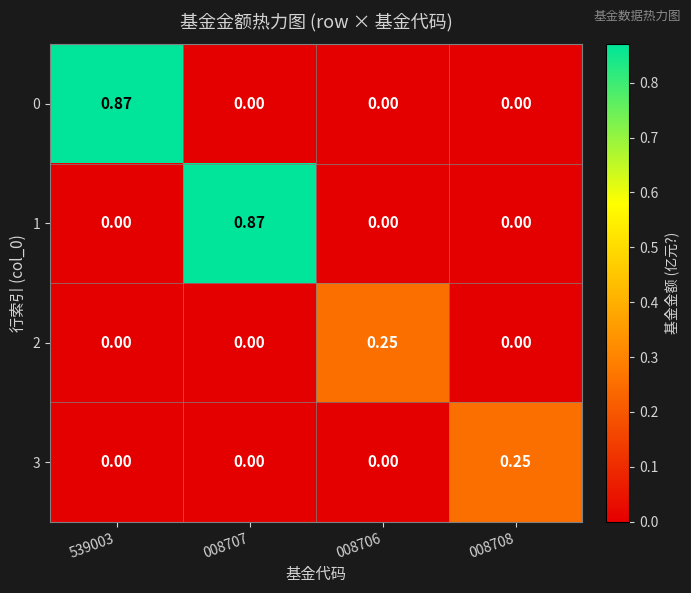

How many series are shown in this chart?

4